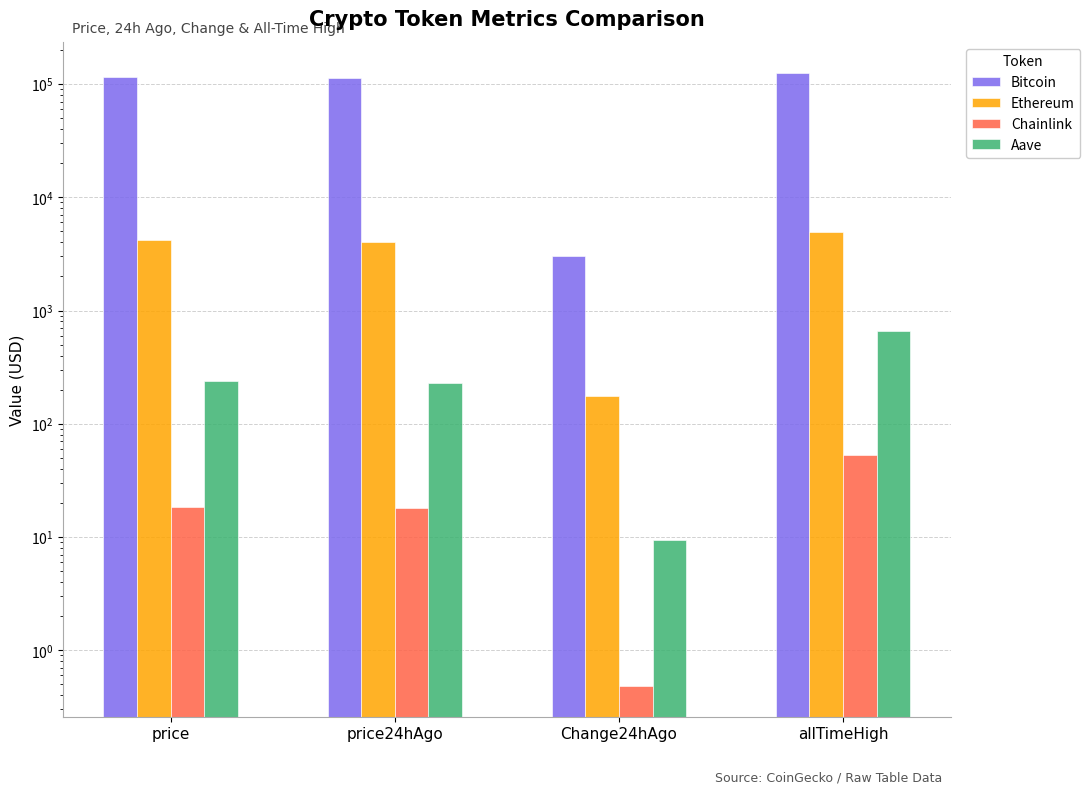

Rank the series by their maximum value, from highest to lowest.

Bitcoin, Ethereum, Aave, Chainlink